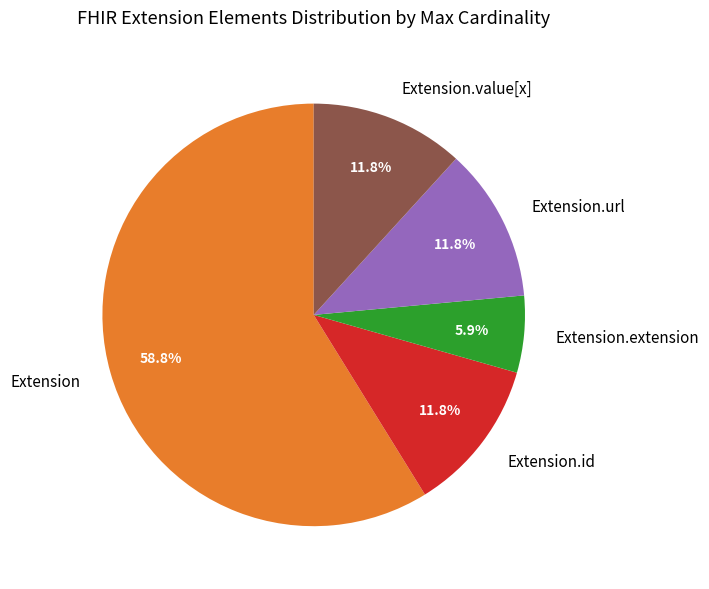

Do Extension.id and Extension together represent more than half of the pie?

Yes